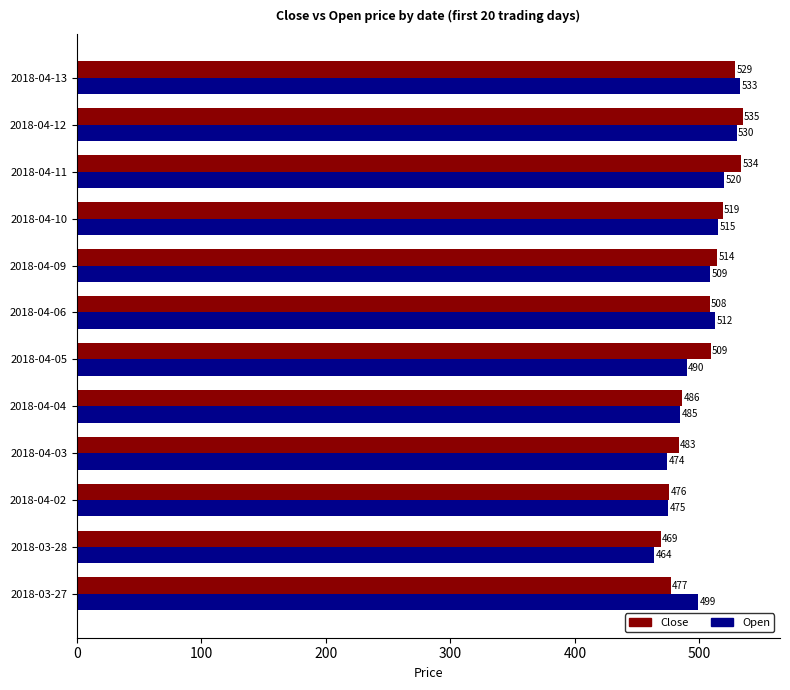

List the series in order of their peak value, lowest first.

Open, Close